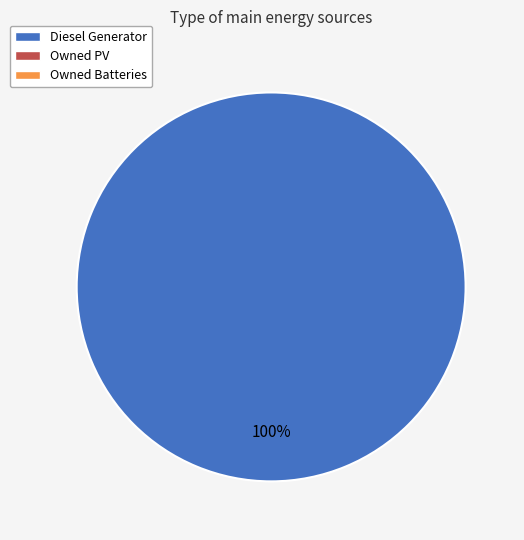

Does any single category account for the majority?

Yes